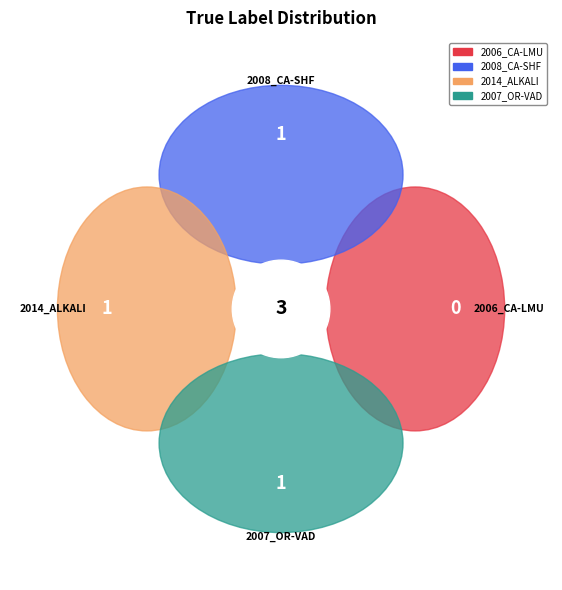

Count the number of slices in the pie.

4